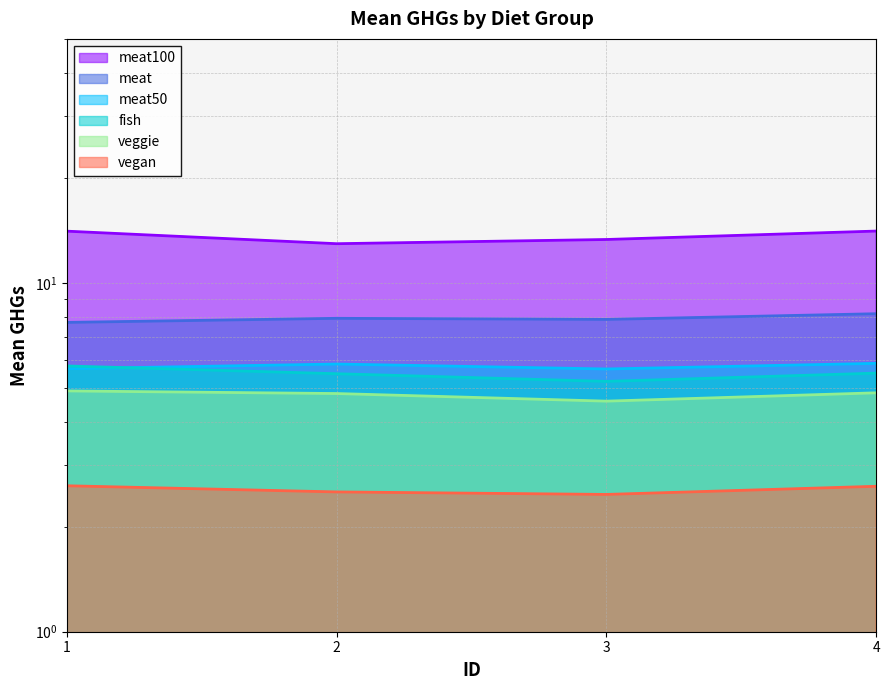

What is the value of the meat100 point at the 2nd from the left?

12.9